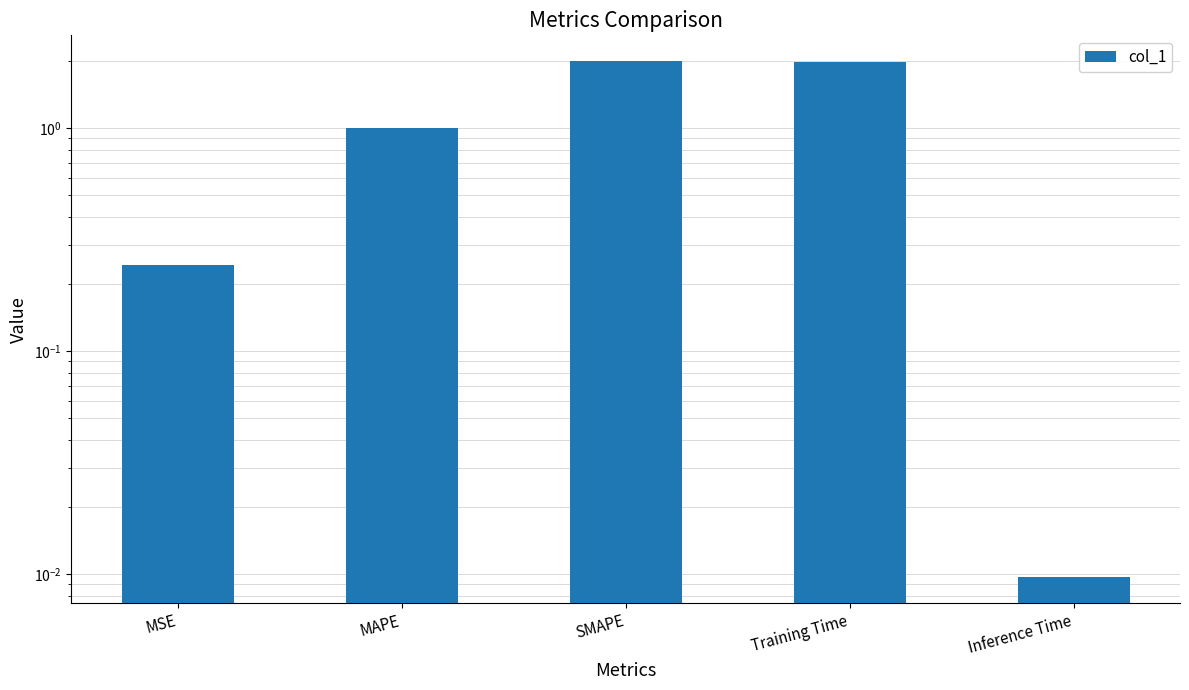

Reading right to left, transcribe all the data shown in this chart.

Inference Time=0.0	Training Time=2.0	SMAPE=2.0	MAPE=1.0	MSE=0.2